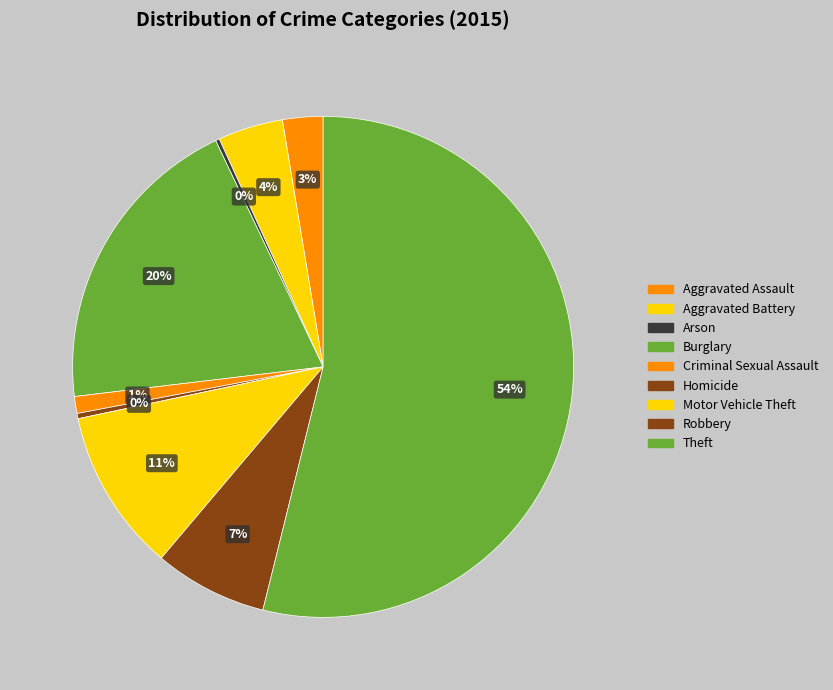

Is it true that Motor Vehicle Theft is 1% of the pie?

False